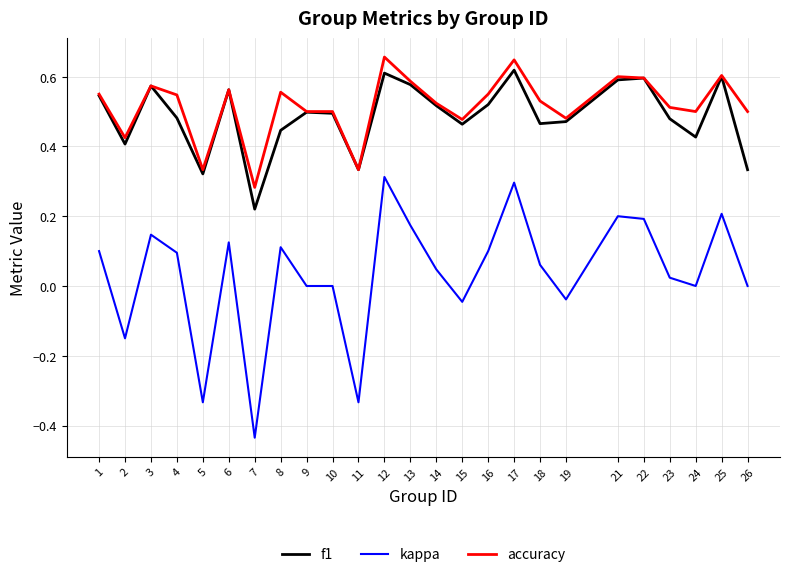

Which label corresponds to the smallest value in the chart?

7